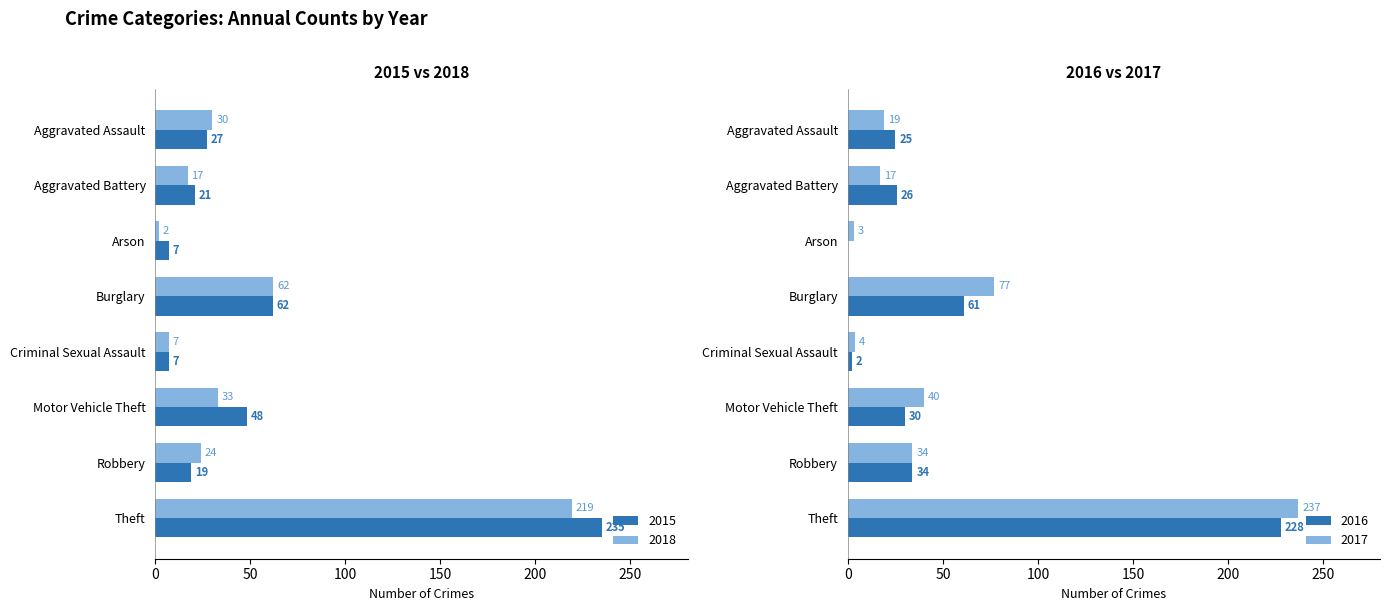

The 2017 series shows 26 at Aggravated Battery. True or false?

False